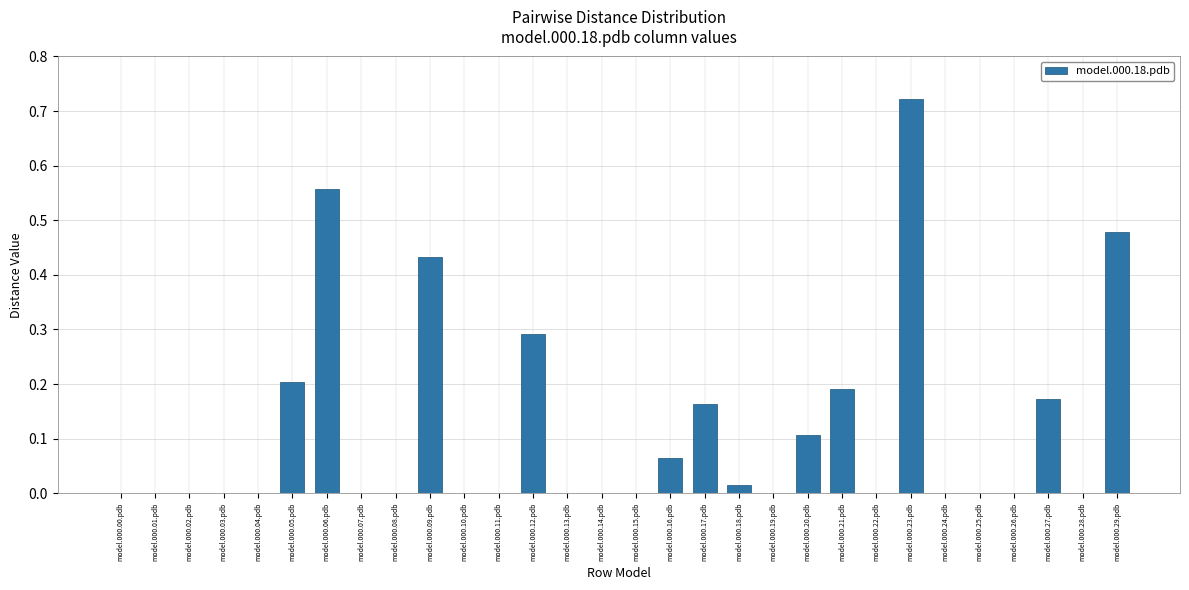

Is it true that the value at model.000.04.pdb is 0.2?

False